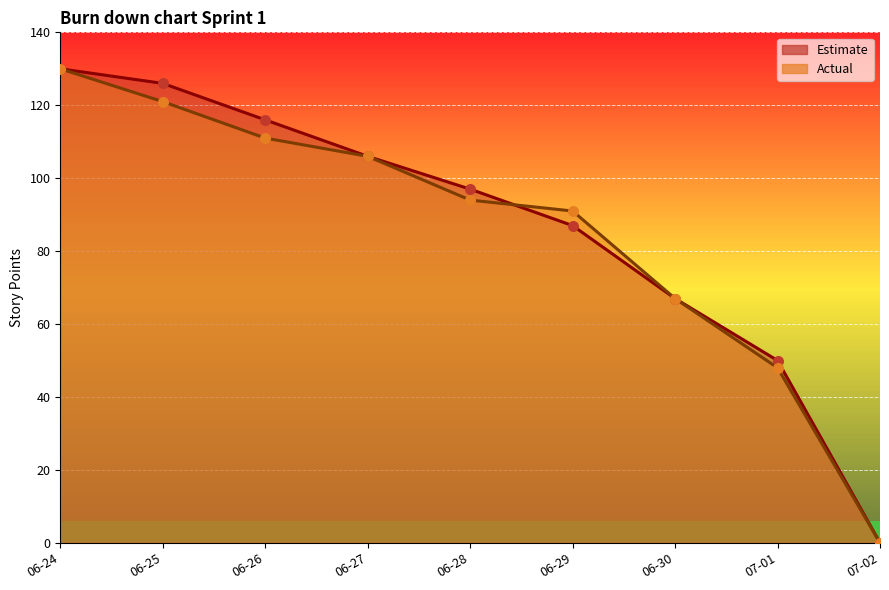

Which series has the largest total across all categories?

Estimate